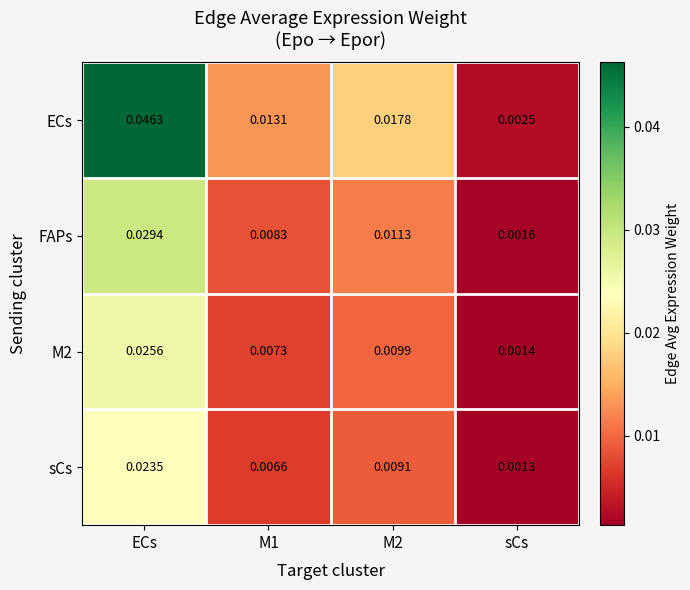

Which series changed the most between M2 and sCs?

ECs